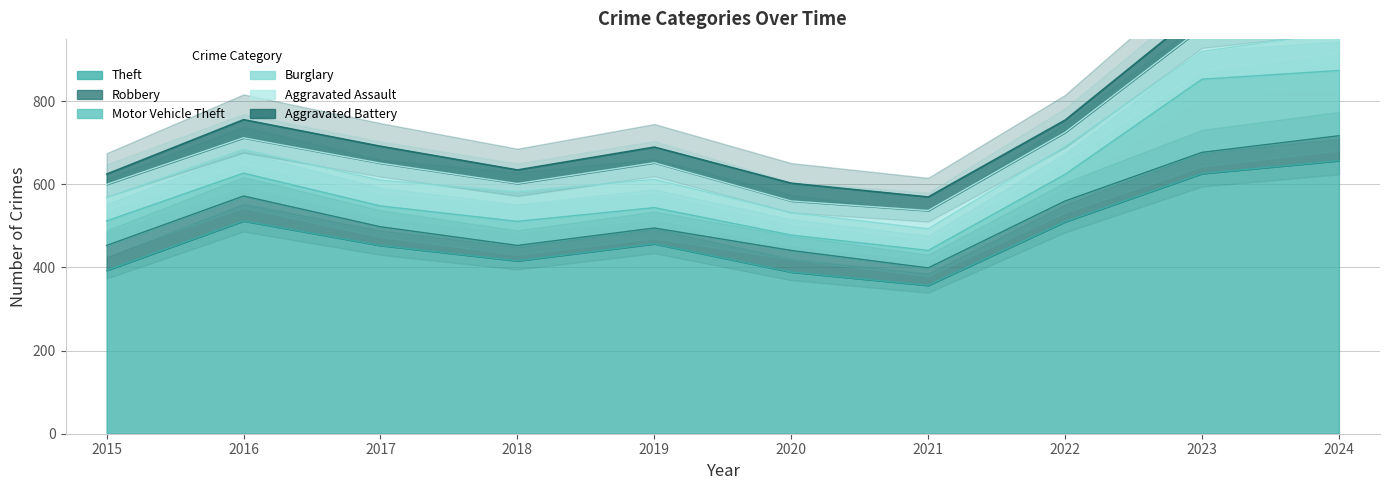

What is the value of the Aggravated Battery point at the 3rd from the left?

41